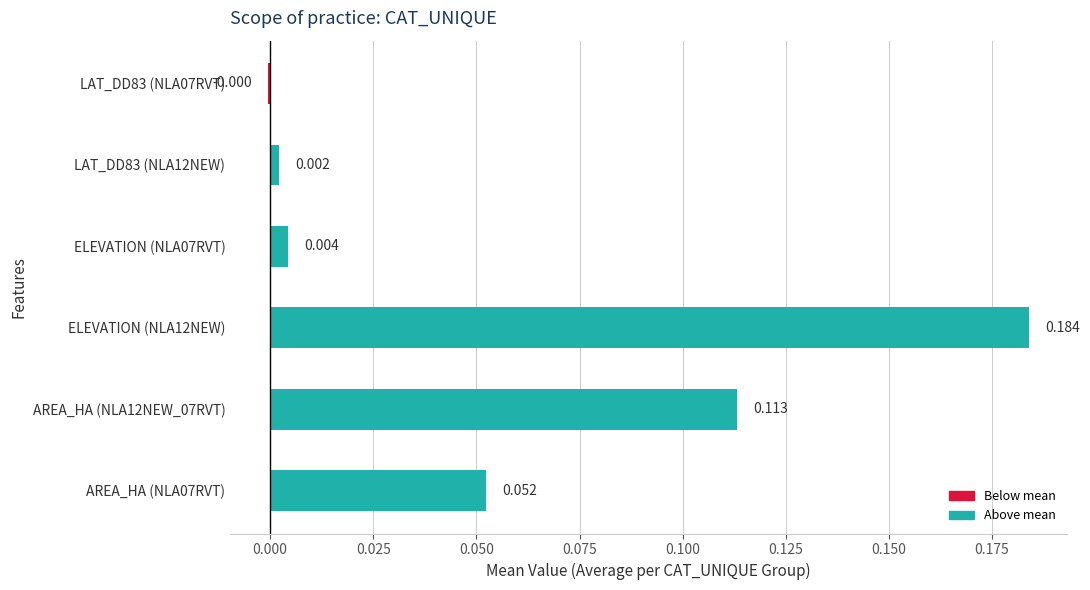

How many values exceed 0?

5